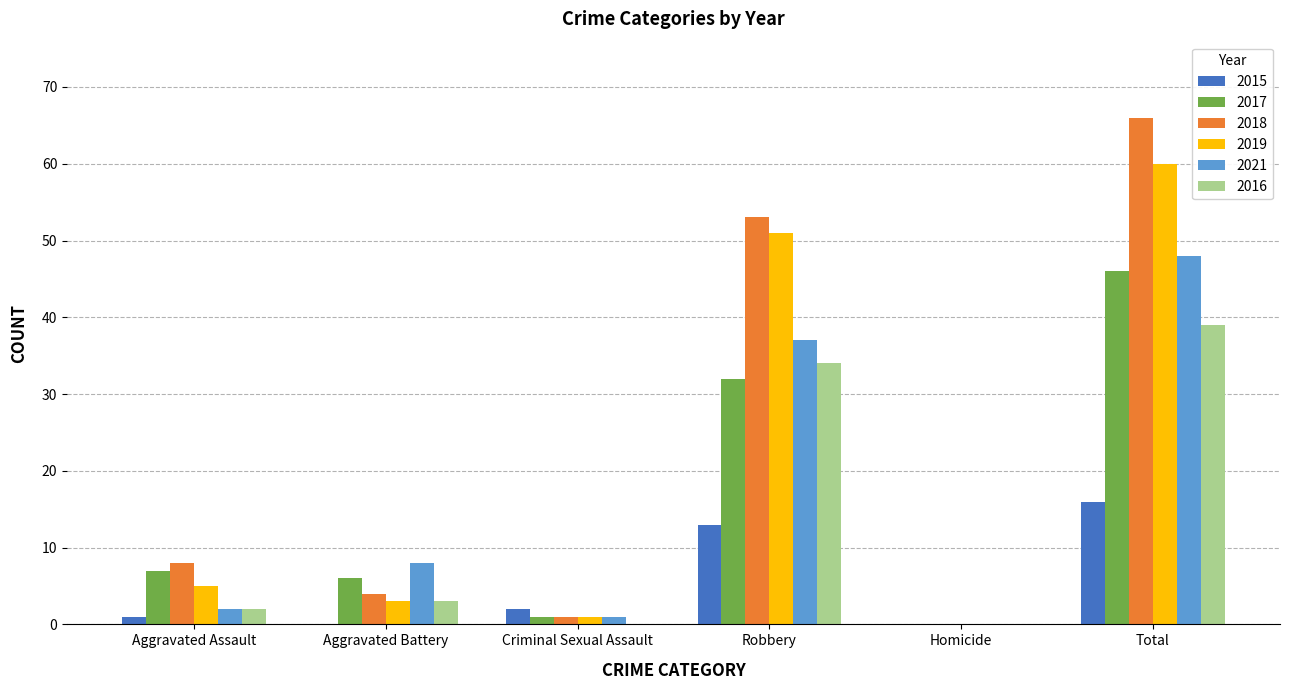

Reading right to left, extract all data points from this chart.

2015: Total=16	Homicide=0	Robbery=13	Criminal Sexual Assault=2	Aggravated Battery=0	Aggravated Assault=1
2017: Total=46	Homicide=0	Robbery=32	Criminal Sexual Assault=1	Aggravated Battery=6	Aggravated Assault=7
2018: Total=66	Homicide=0	Robbery=53	Criminal Sexual Assault=1	Aggravated Battery=4	Aggravated Assault=8
2019: Total=60	Homicide=0	Robbery=51	Criminal Sexual Assault=1	Aggravated Battery=3	Aggravated Assault=5
2021: Total=48	Homicide=0	Robbery=37	Criminal Sexual Assault=1	Aggravated Battery=8	Aggravated Assault=2
2016: Total=39	Homicide=0	Robbery=34	Criminal Sexual Assault=0	Aggravated Battery=3	Aggravated Assault=2